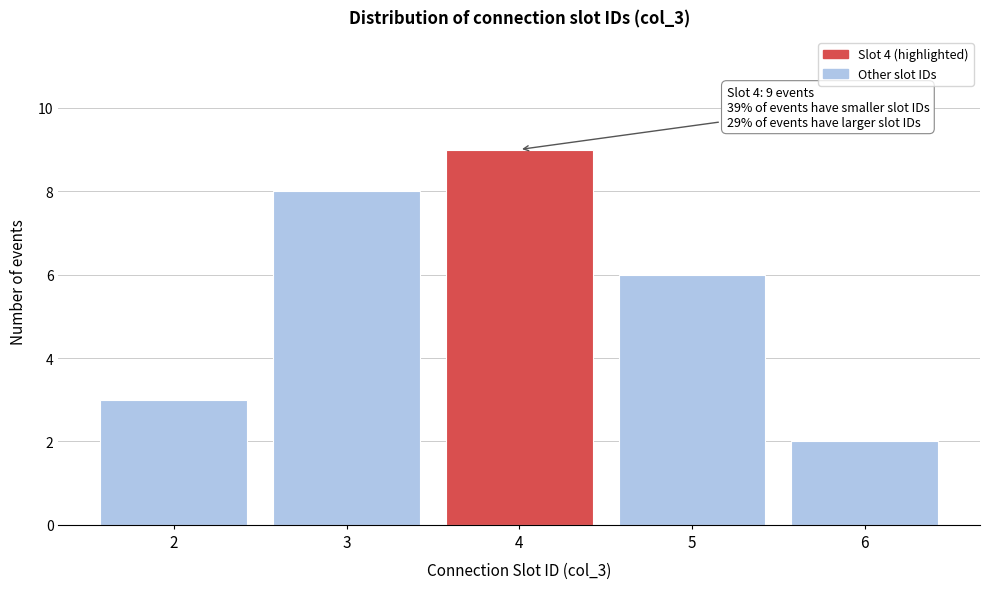

Reading left to right, what are all the values shown in this chart?

2=3	3=8	4=9	5=6	6=2